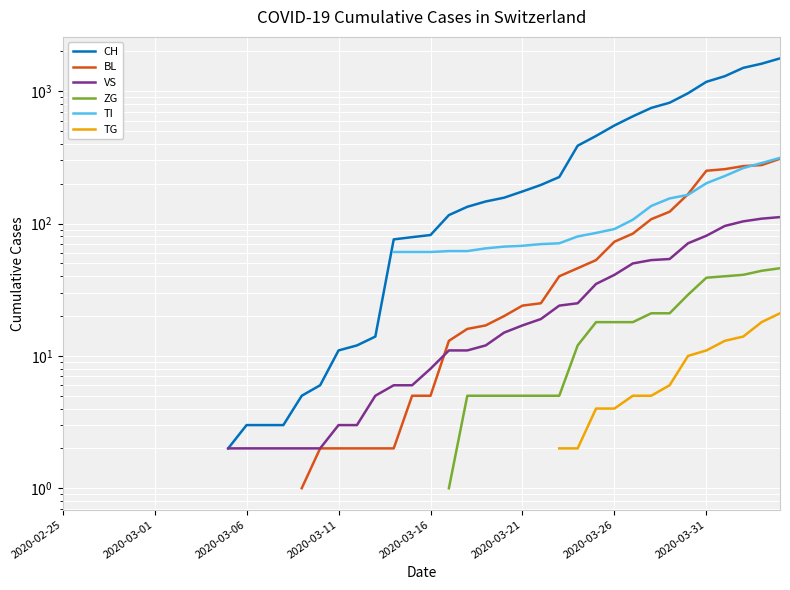

True or false: ZG has more than 2 interior local peaks.

False